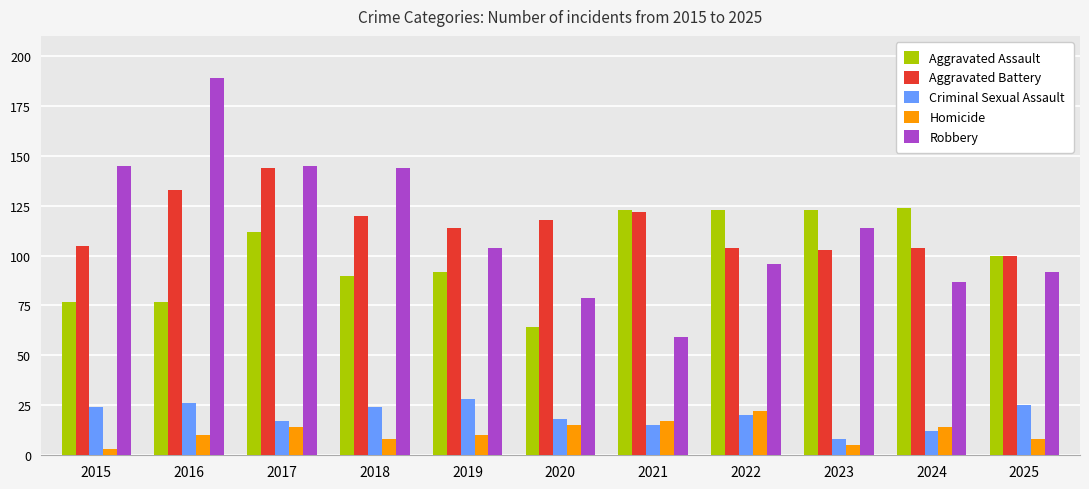

Which label corresponds to the smallest value in the chart?

2015